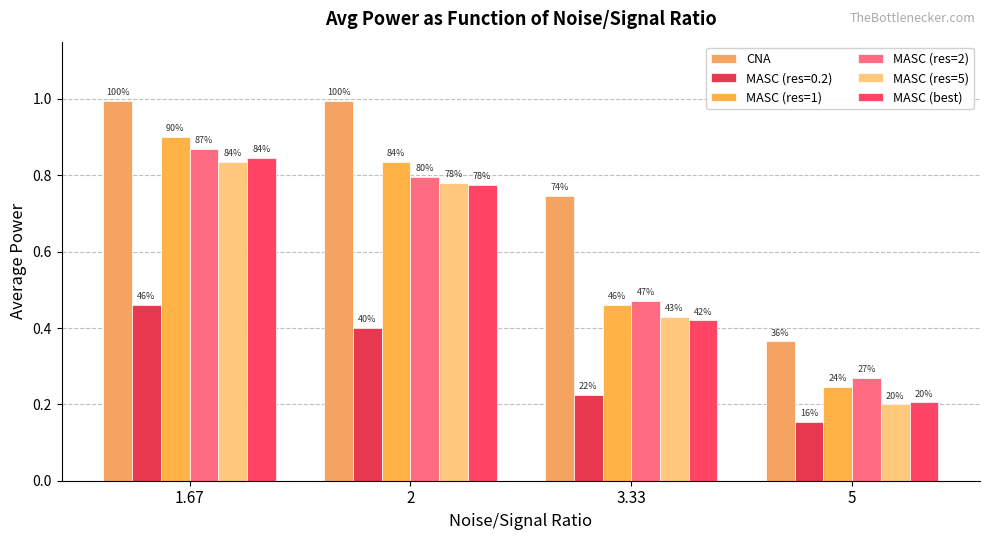

At how many categories does at least one series exceed 0?

4